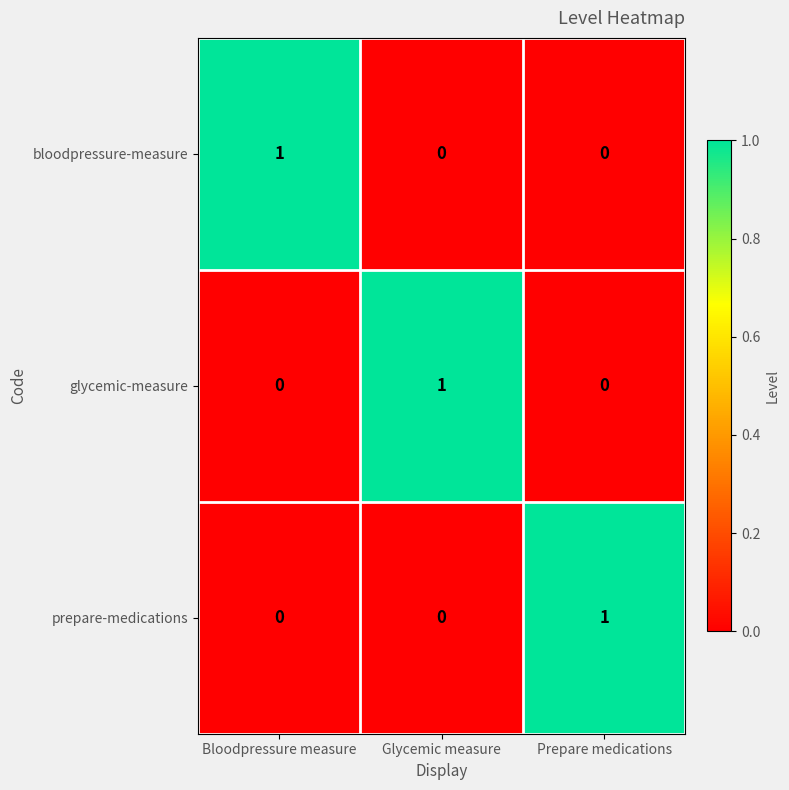

Reading right to left, transcribe all the data shown in this chart.

bloodpressure-measure: 0	0	1
glycemic-measure: 0	1	0
prepare-medications: 1	0	0